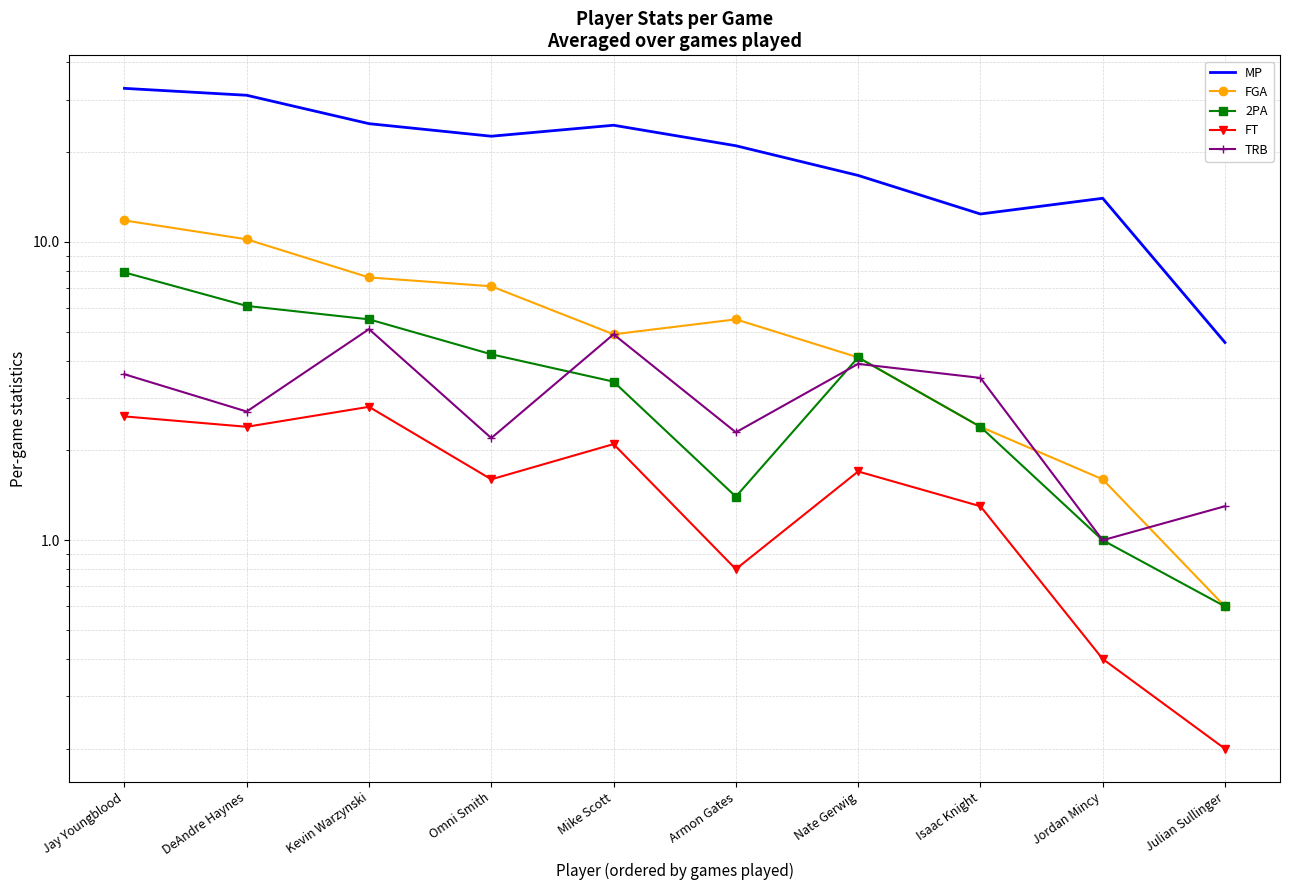

What is the spread (max minus min) of values at Jordan Mincy?

13.6